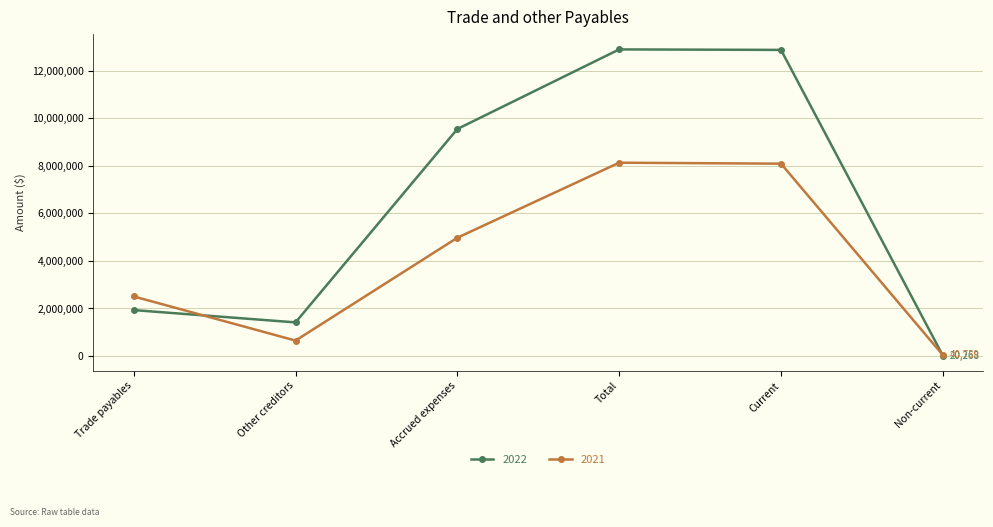

True or false: 2022 has a value of 12898334 at Total.

True